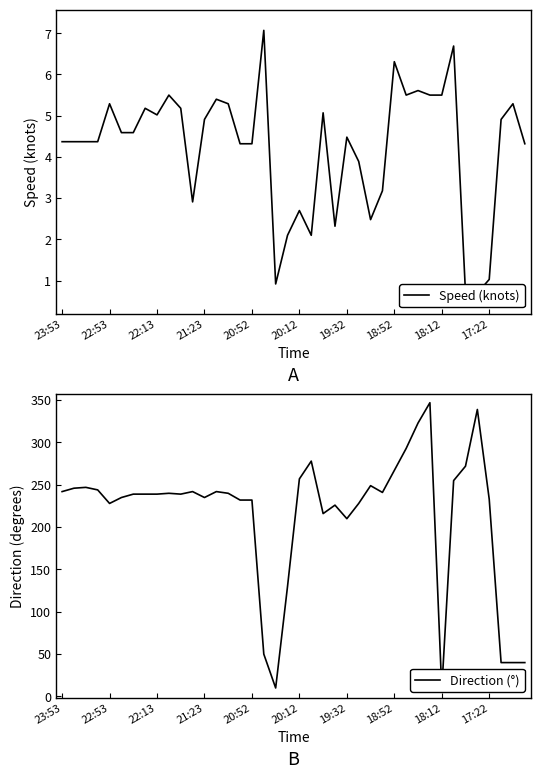

True or false: Speed (knots) has a value of 7.1 at 21:23.

False